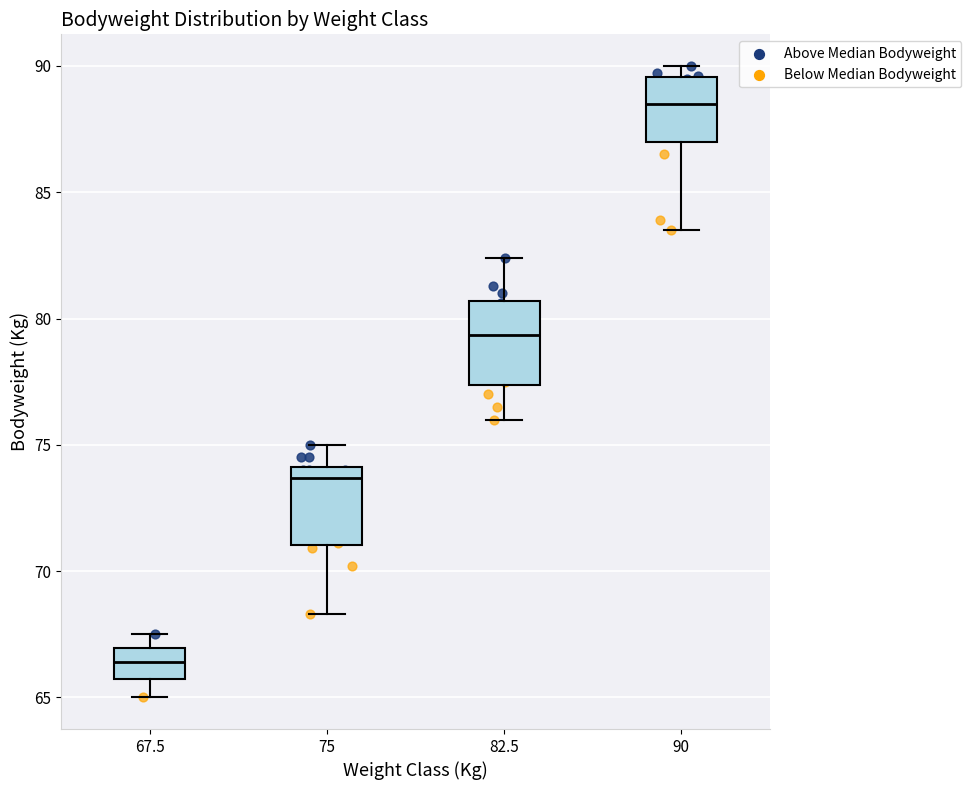

Reading left to right, transcribe this box plot: for each box, give where its median line is, the range the box spans, and where its two whiskers end, as read against the y-axis. The values are not printed on the chart, so give them approximately, as read against the axis.

67.5: median 66.5, box 66.0 to 67.0, whiskers 65.0 to 67.5
75: median 73.5, box 71.0 to 74.0, whiskers 68.5 to 75.0
82.5: median 79.5, box 77.5 to 80.5, whiskers 76.0 to 82.5
90: median 88.5, box 87.0 to 89.5, whiskers 83.5 to 90.0